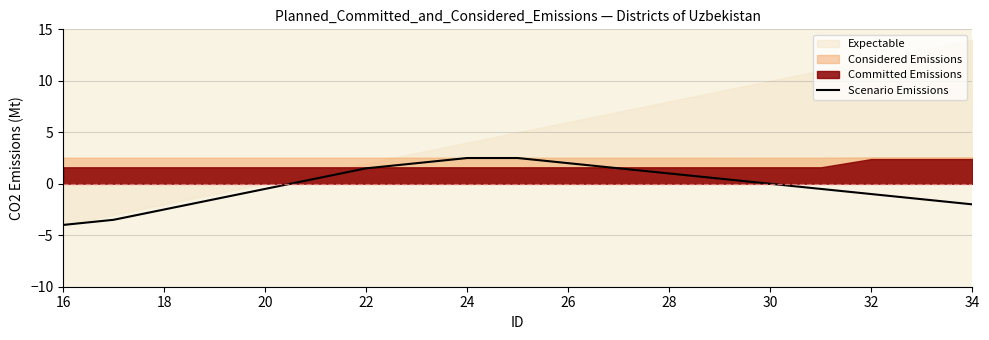

Is it true that Scenario Emissions equals 0.0 at 30?

True